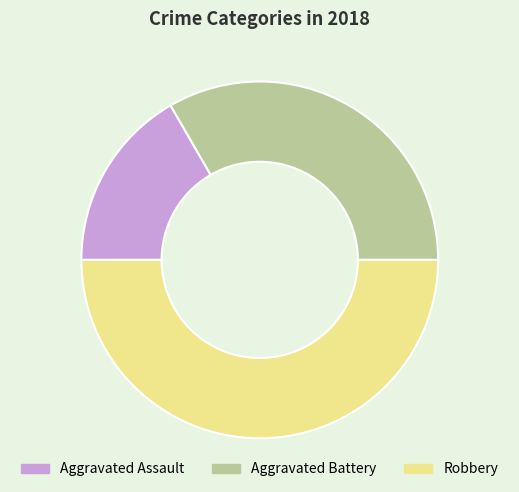

The Aggravated Battery slice represents 19% of the pie. True or false?

False